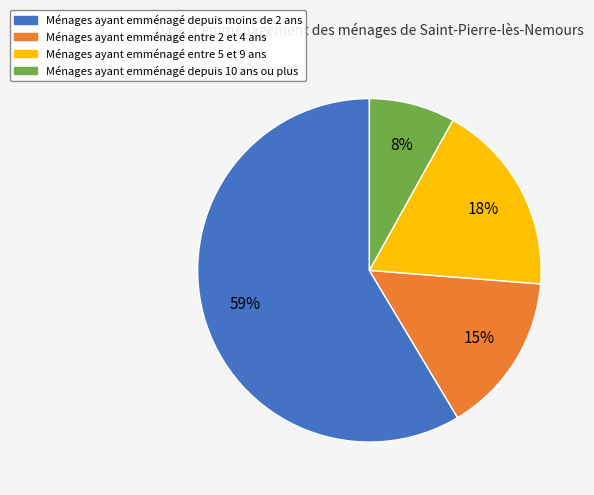

To the nearest percent, what is the average slice percentage?

25%